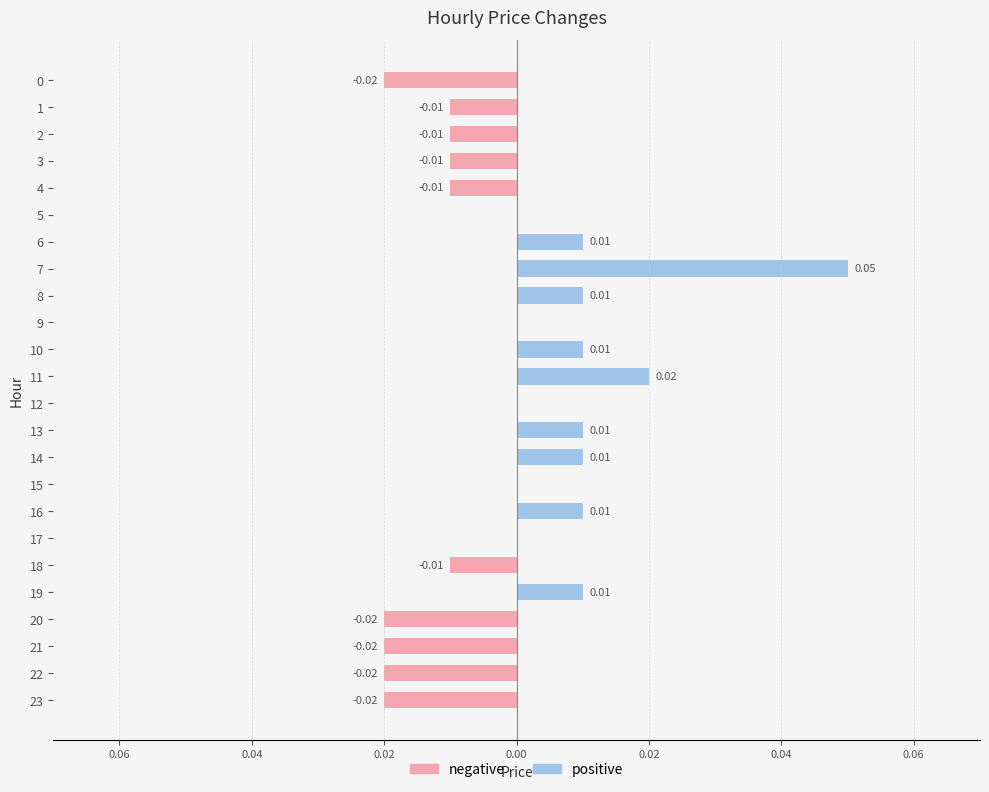

How many groups of bars are there?

24